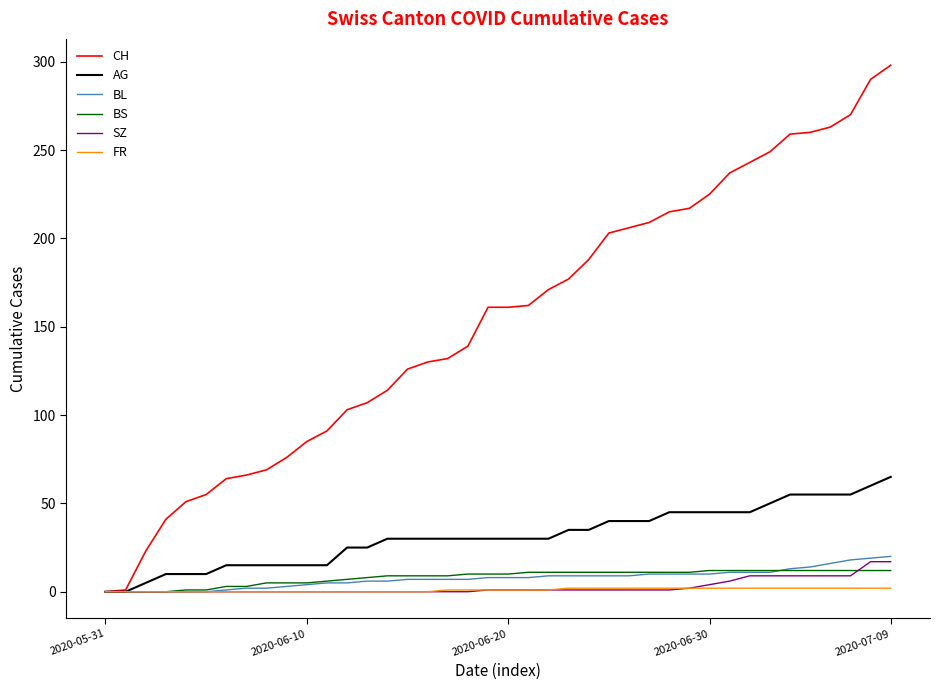

Which series has the largest total across all categories?

CH